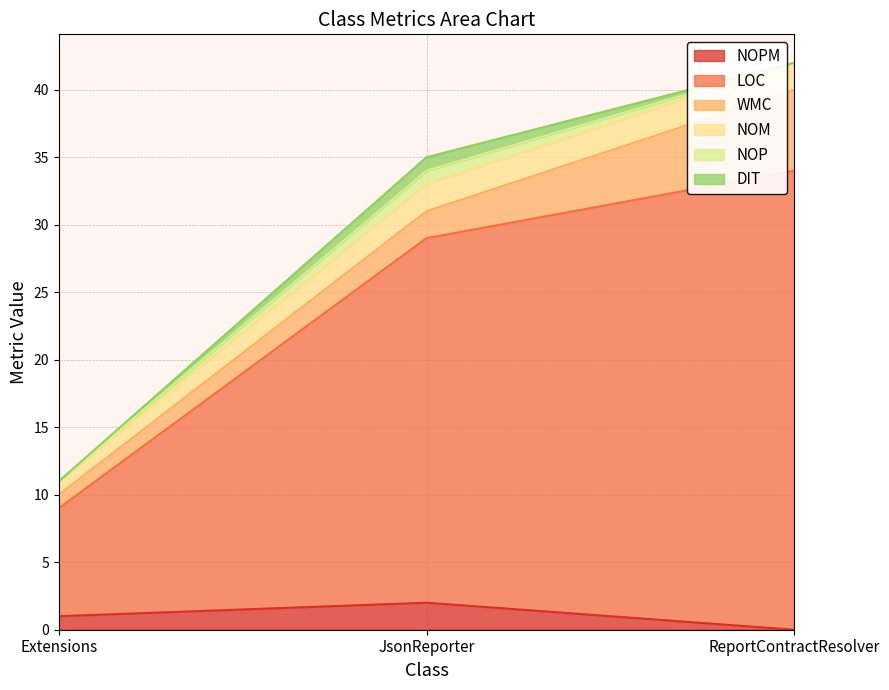

Is it true that LOC equals 11 at JsonReporter?

False